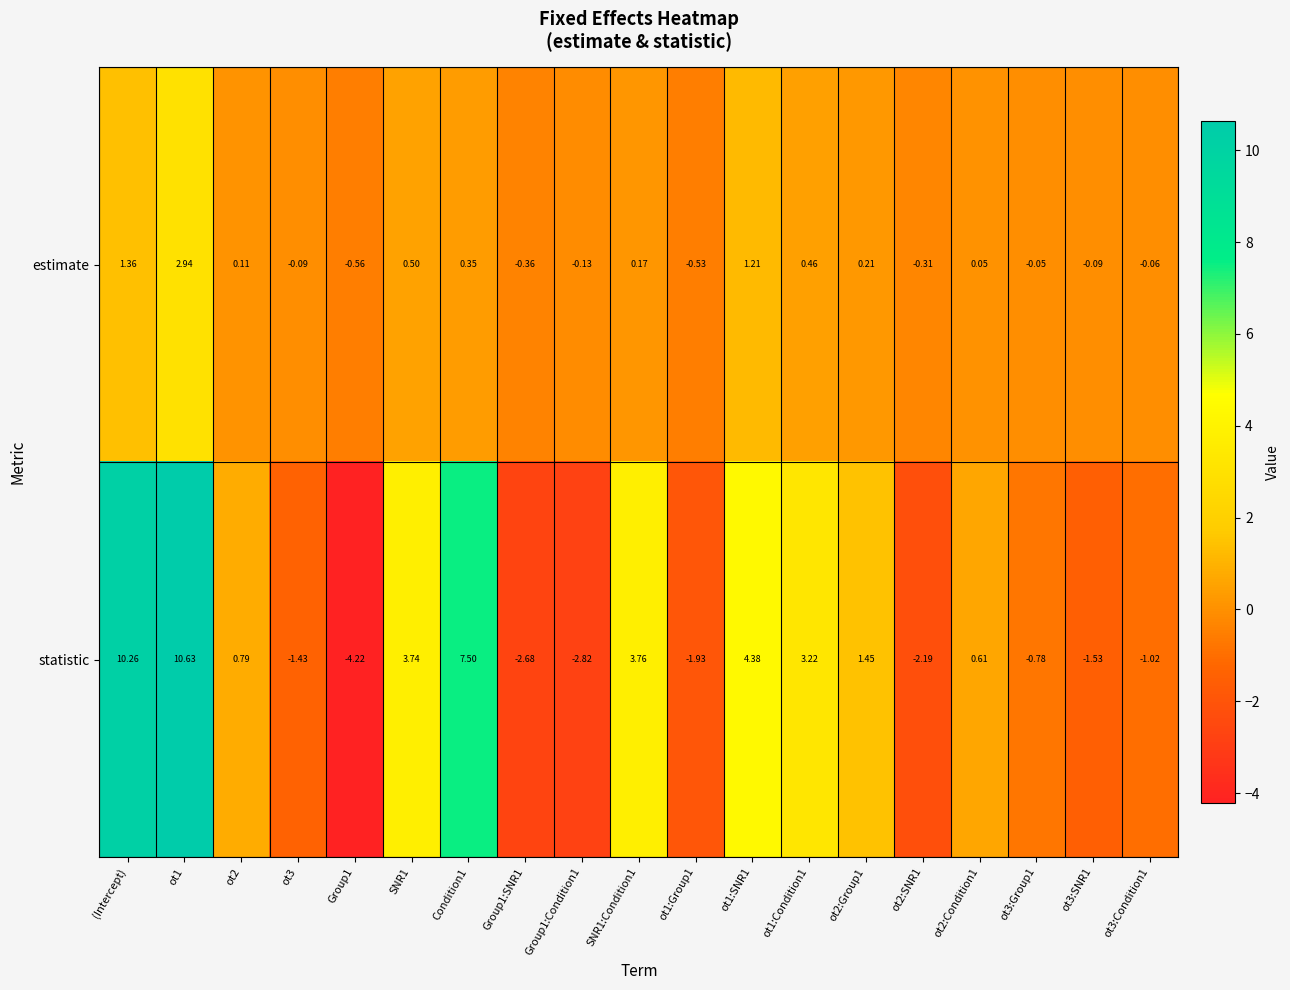

Between ot1 and Group1:SNR1, which series saw the biggest shift?

statistic